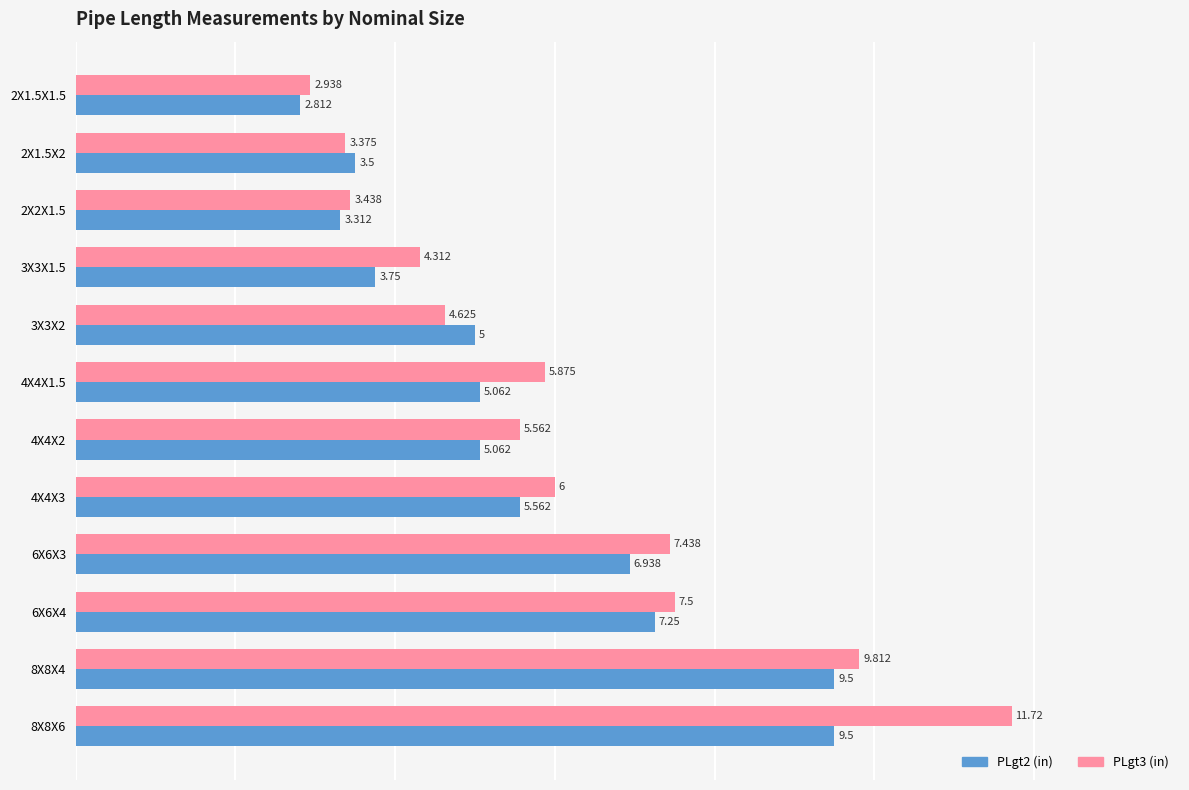

How many values in the PLgt2 (in) series are below 5?

4